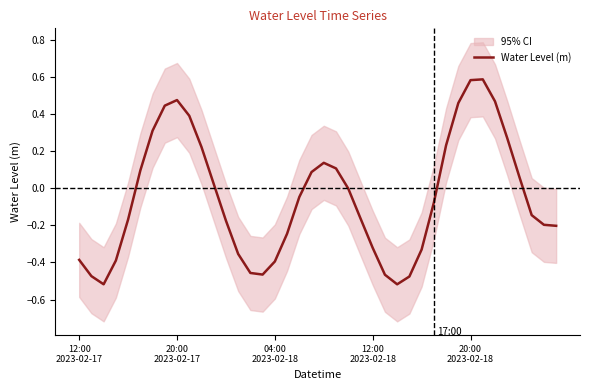

List the labels in order of value, largest first.

33, 32, 8, 34, 31, 7, 9, 6, 35, 30, 10, 20, 21, 5, 19, 36, 11, 22, 18, 29, 37, 23, 20:00
2023-02-18, 12, 38, 39, 17, 24, 28, 13, 12:00
2023-02-17, 12:00
2023-02-18, 16, 14, 15, 25, 20:00
2023-02-17, 27, 04:00
2023-02-18, 26